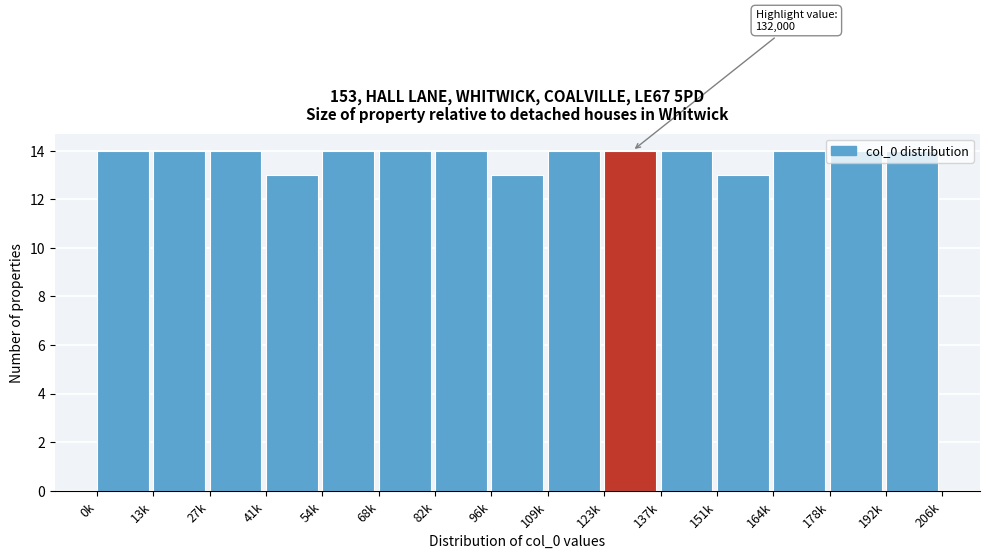

What is the ratio of the value at 192k to the value at 82k?

1.0